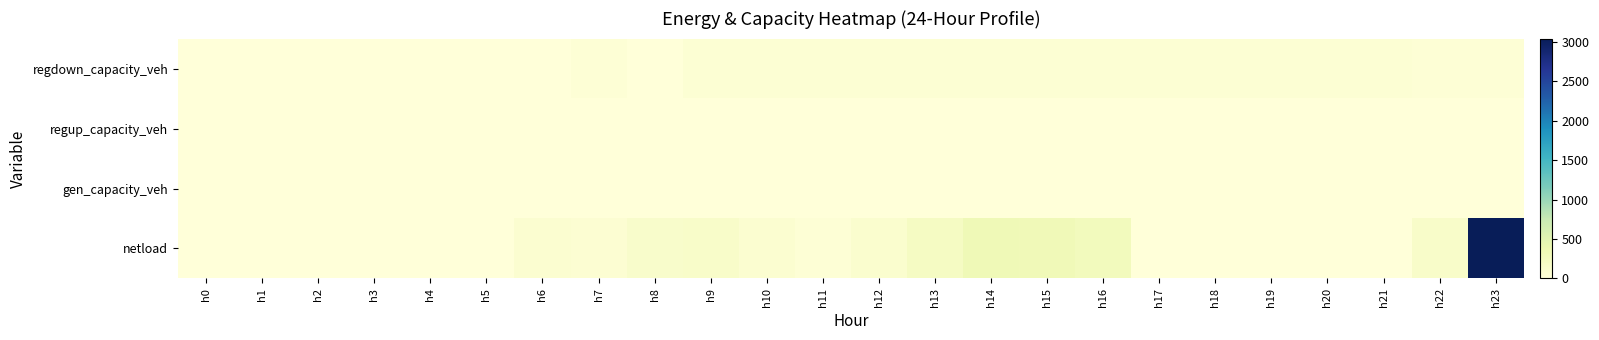

Between h12 and h7, which is larger?

h12